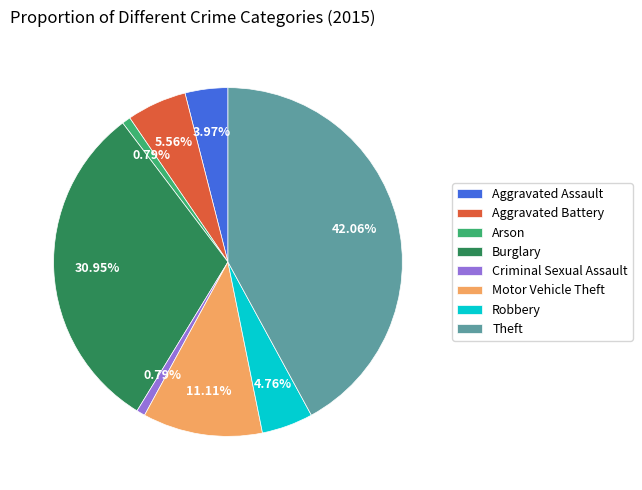

Is Burglary the majority of the pie?

No